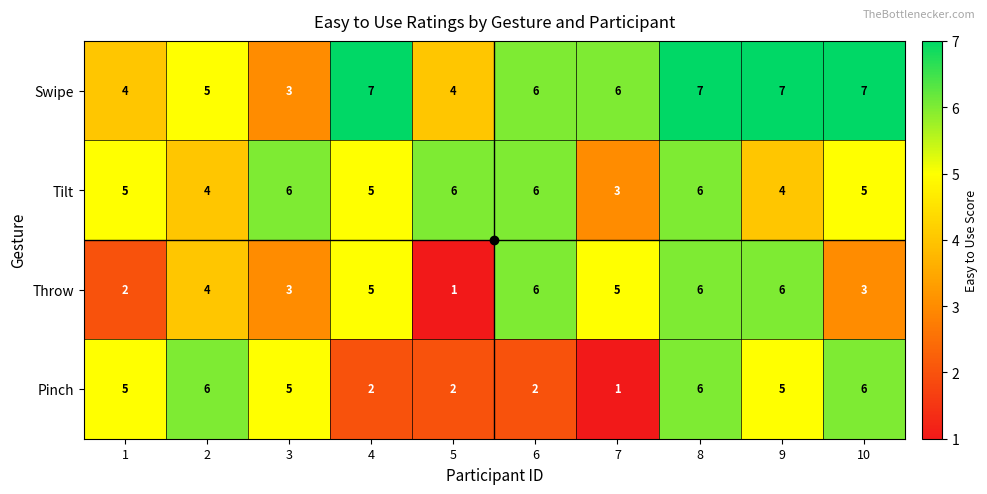

Which category has the lowest value in the Tilt series?

7